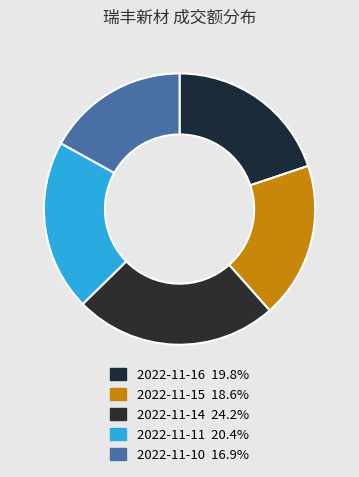

To the nearest percent, what portion does 2022-11-10 represent?

17%